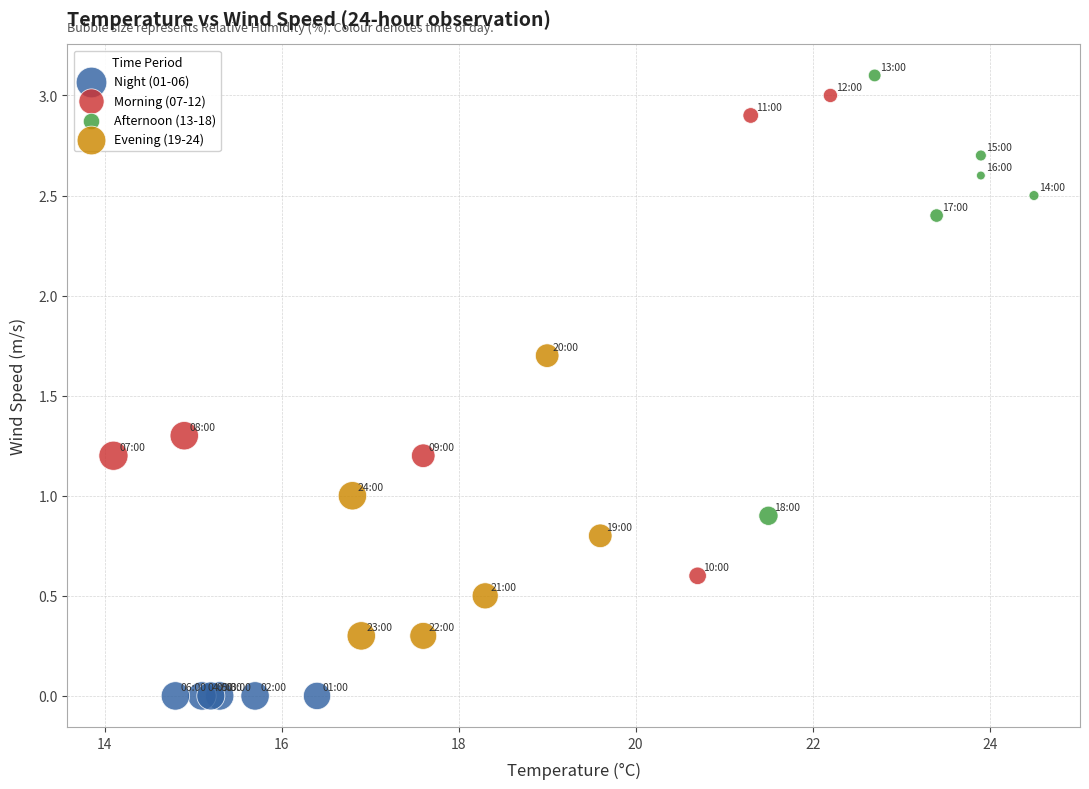

Which series contains the lowest Y value?

Night (01-06)